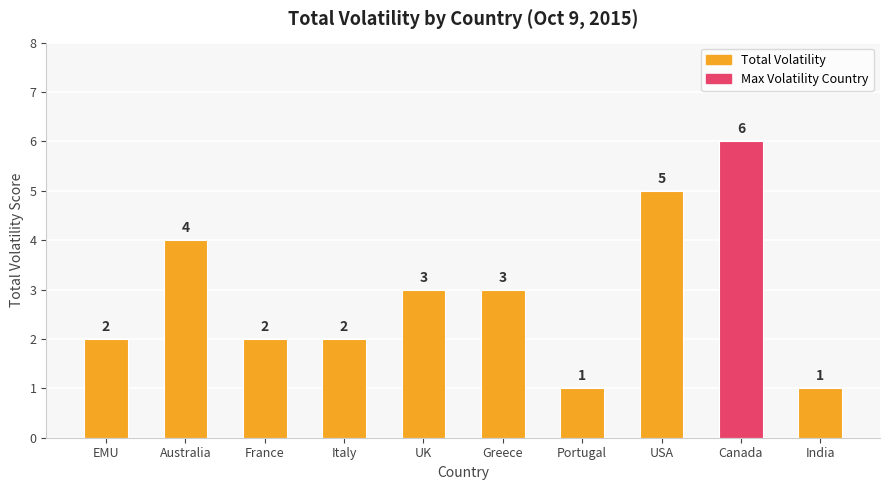

Reading left to right, transcribe all the data shown in this chart.

EMU=2	Australia=4	France=2	Italy=2	UK=3	Greece=3	Portugal=1	USA=5	Canada=6	India=1